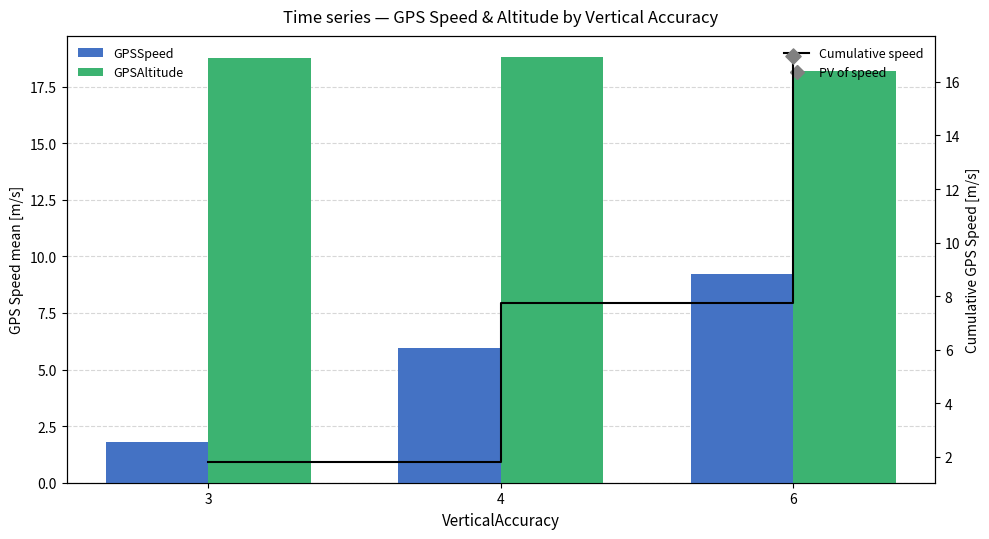

Which series has the widest spread of Y values?

Cumulative speed